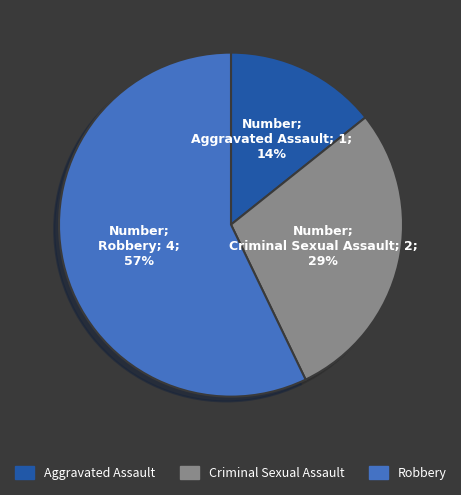

The Criminal Sexual Assault slice represents 29% of the pie. True or false?

True